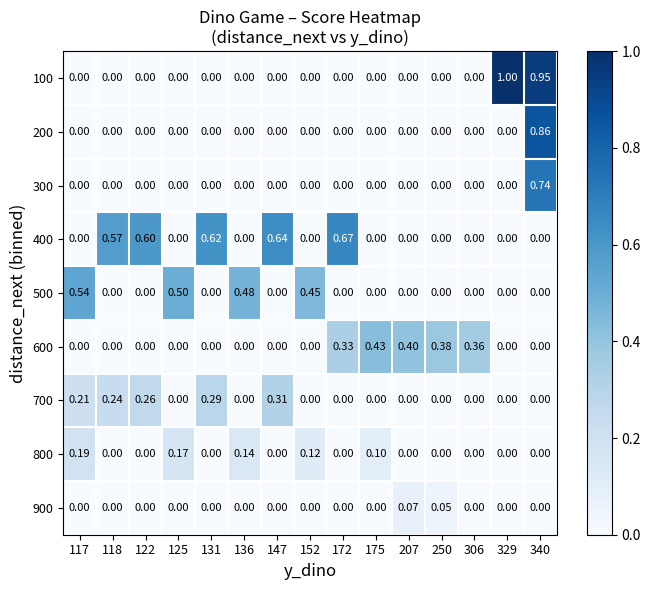

Which series has the widest spread of values?

100